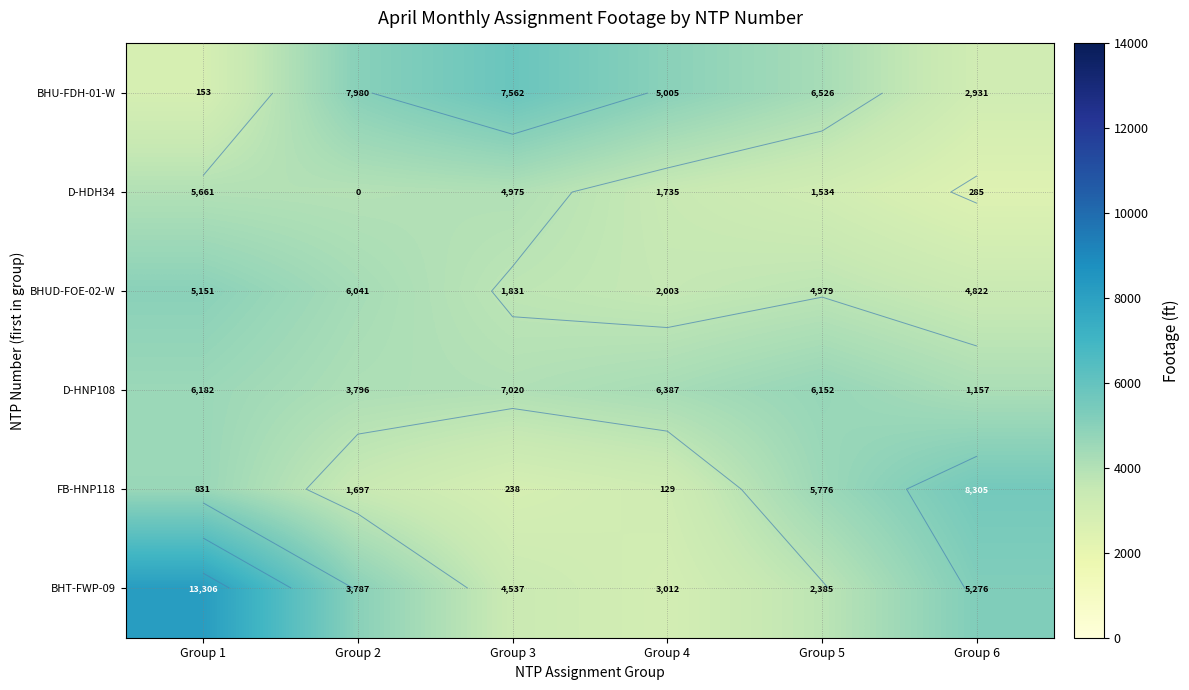

List the series in order of their peak value, lowest first.

D-HDH34, D-HNP108, BHUD-FOE-02-W, FB-HNP118, BHU-FDH-01-W, BHT-FWP-09